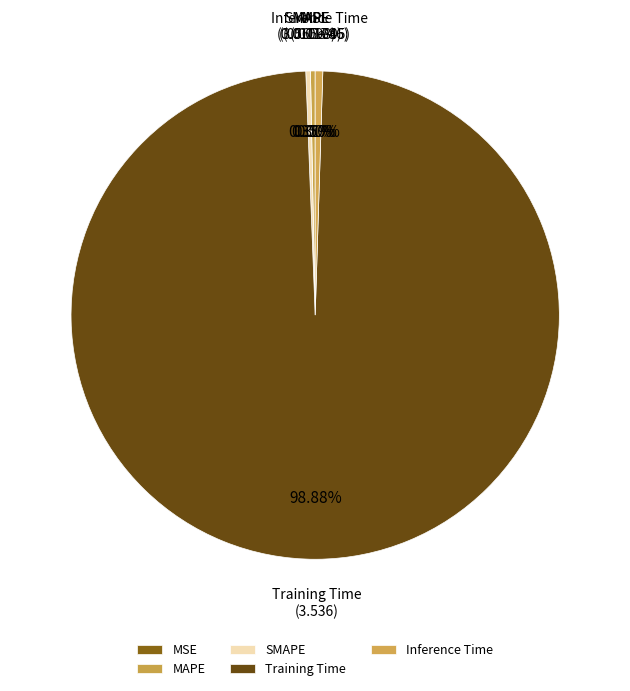

What is the largest slice in the pie chart?

Training Time